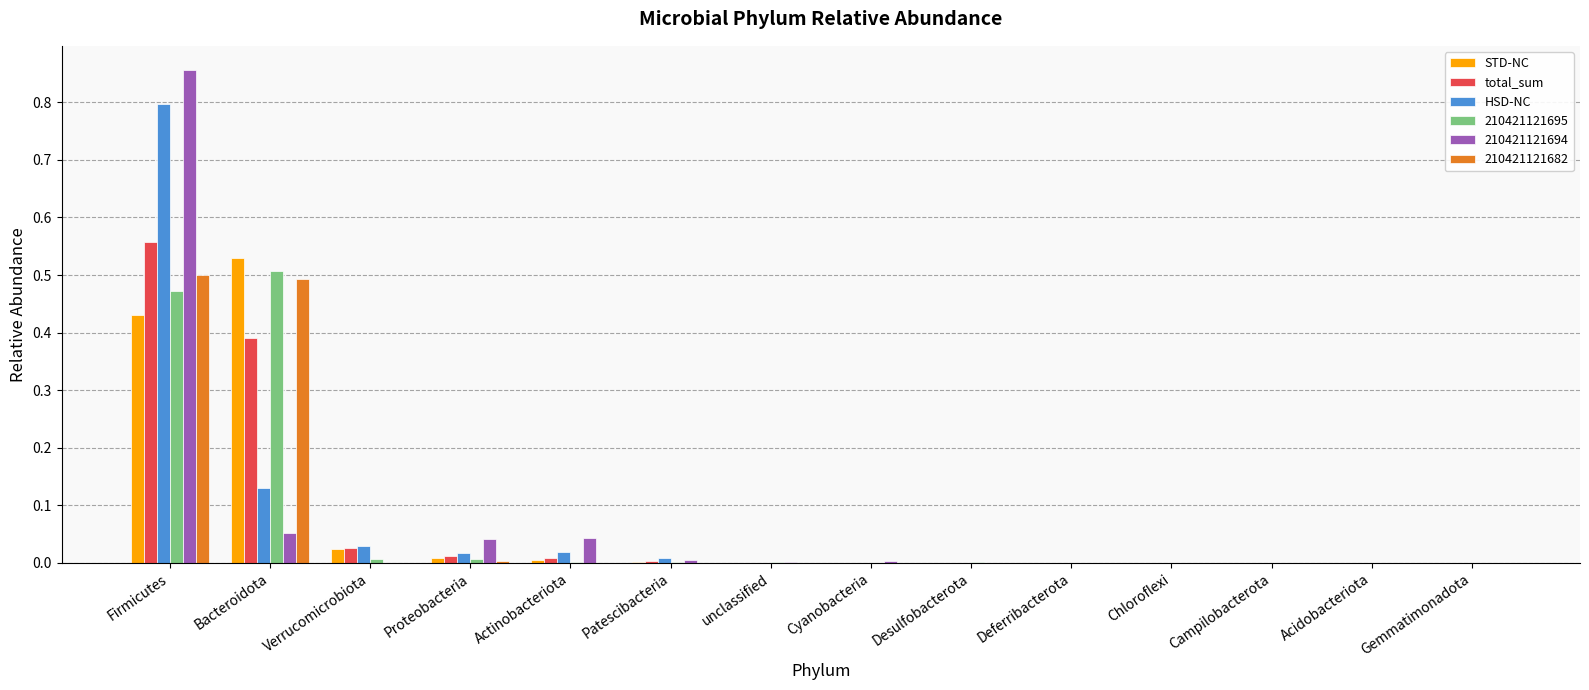

True or false: 210421121682 has a value of 0.0 at Chloroflexi.

True